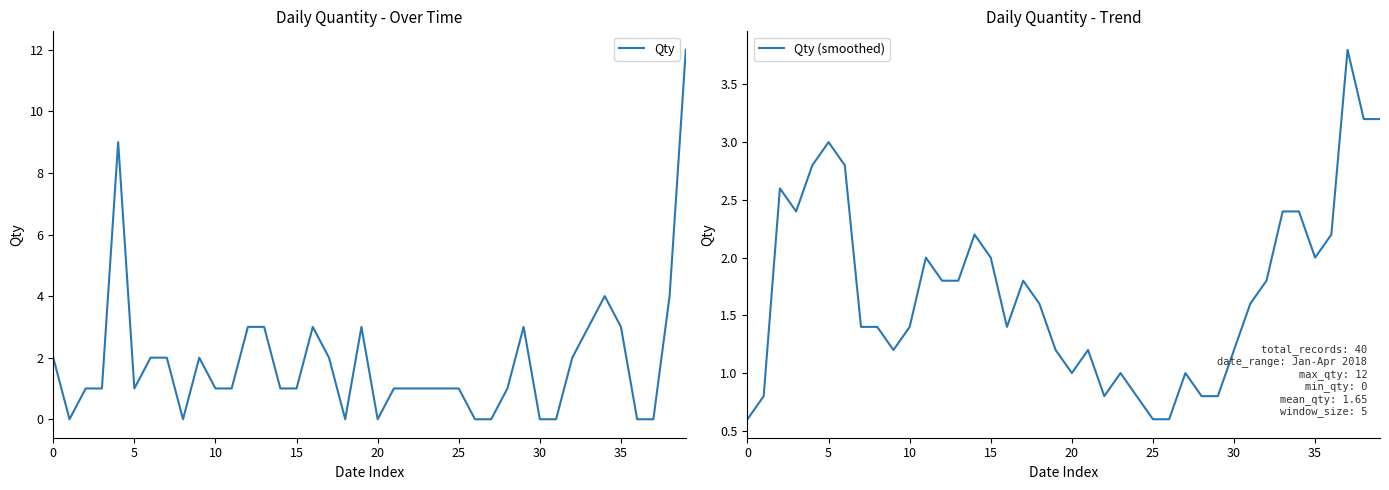

Between 0 and 17, which series saw the biggest shift?

Qty (smoothed)